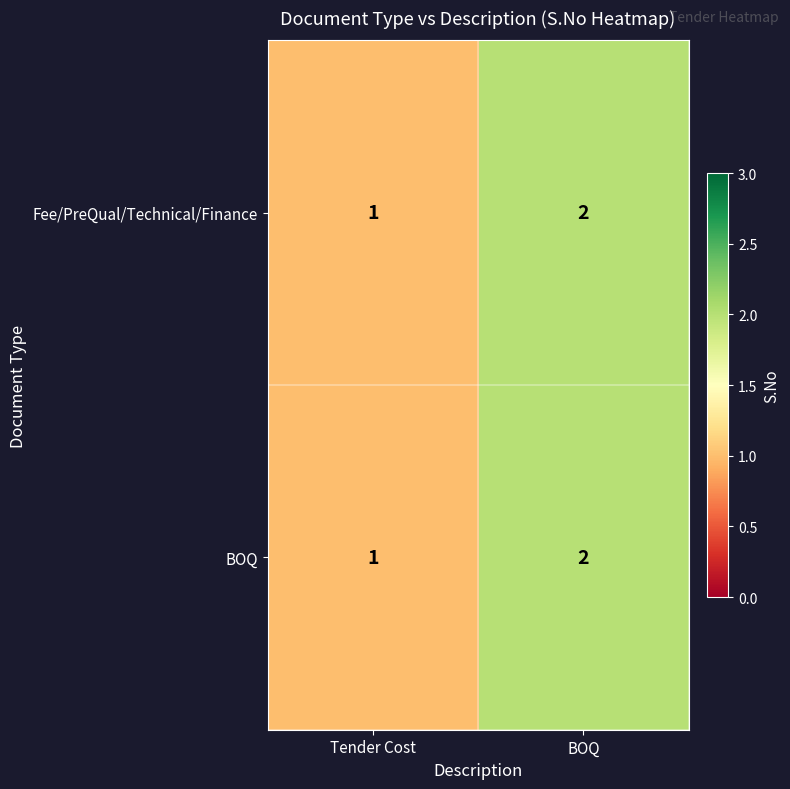

What is the sum of the Fee/PreQual/Technical/Finance values at BOQ and Tender Cost?

3